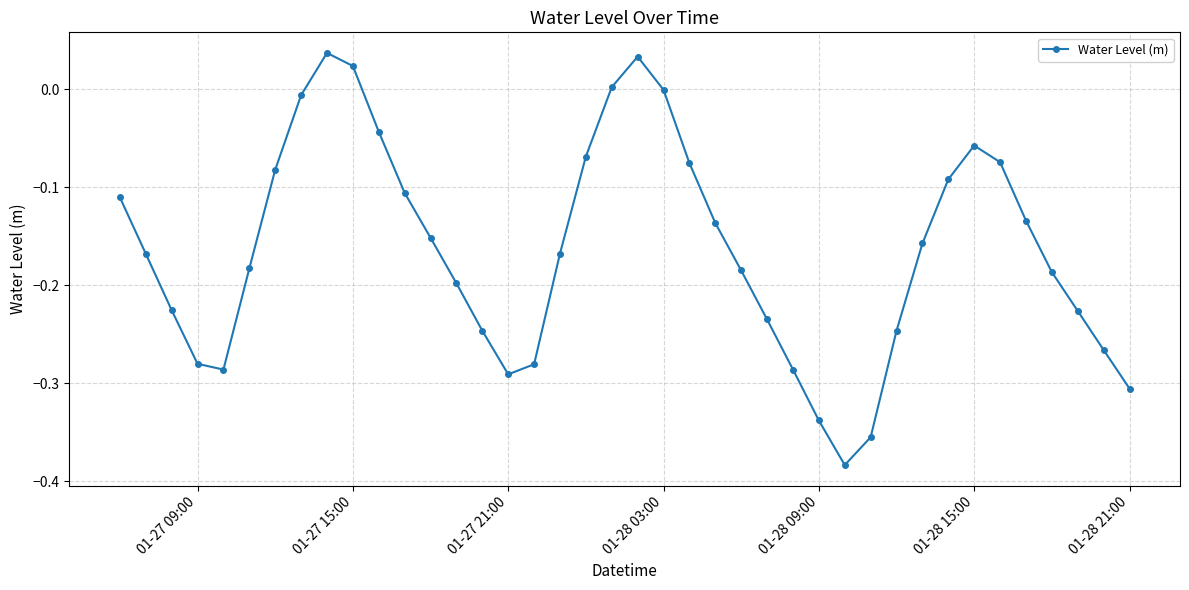

What is the difference between the second highest and second lowest values?

0.4